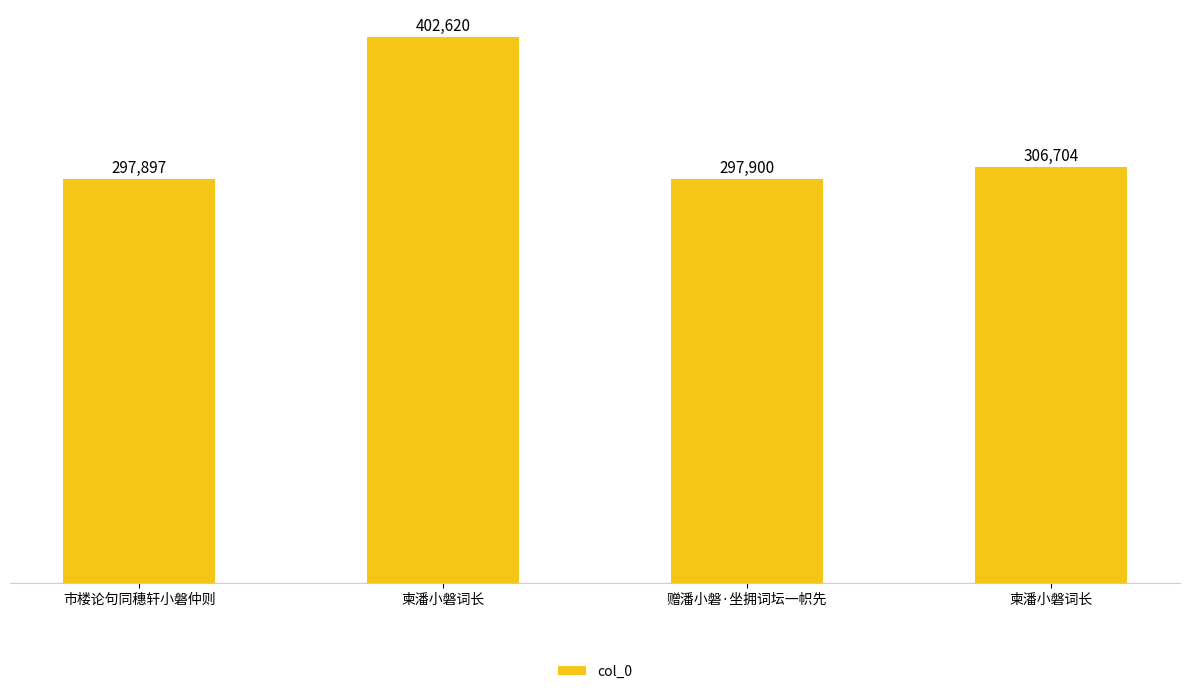

How many series are shown in this chart?

1